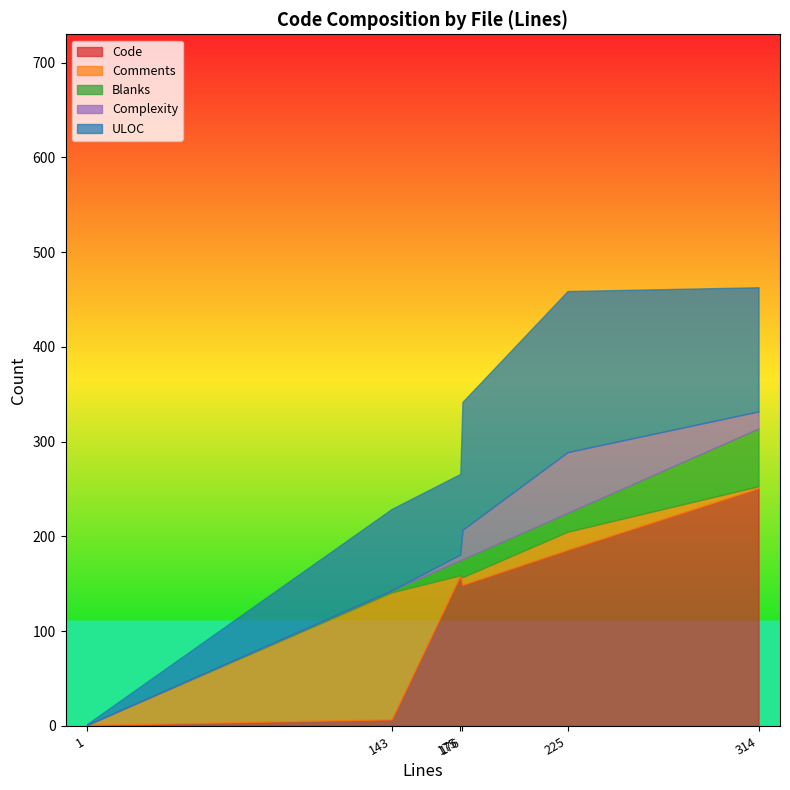

True or false: Blanks has more than 1 interior local peaks.

False